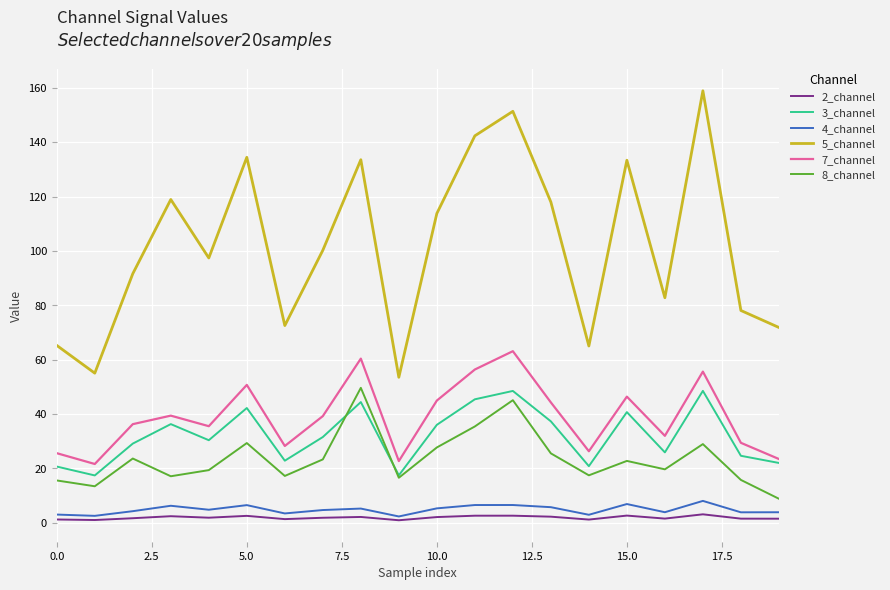

What is the maximum value shown in the chart?

158.9